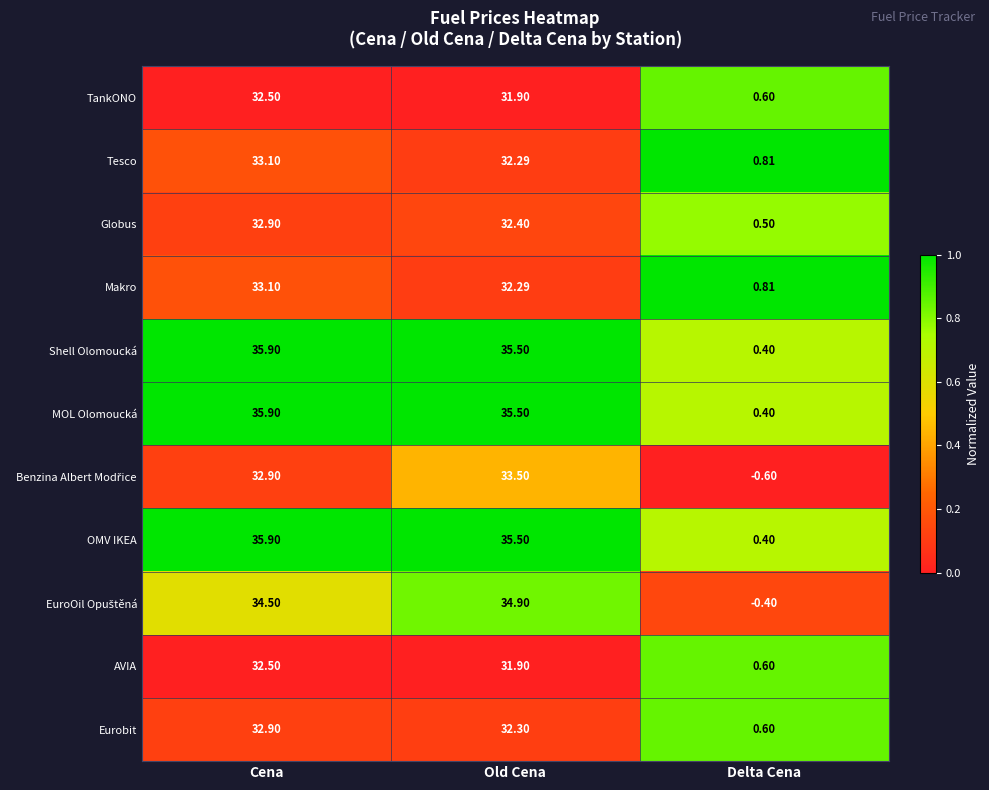

What is the total value across all series at Old Cena?

368.0